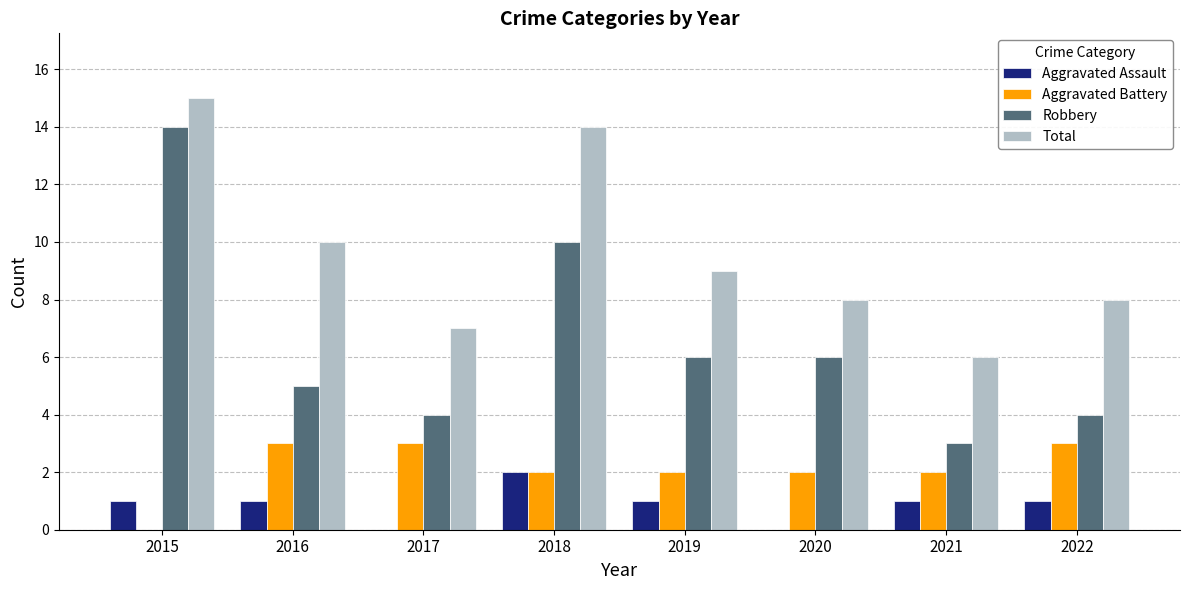

Reading left to right, what are all the values shown in this chart?

Aggravated Assault: 2015=1	2016=1	2017=0	2018=2	2019=1	2020=0	2021=1	2022=1
Aggravated Battery: 2015=0	2016=3	2017=3	2018=2	2019=2	2020=2	2021=2	2022=3
Robbery: 2015=14	2016=5	2017=4	2018=10	2019=6	2020=6	2021=3	2022=4
Total: 2015=15	2016=10	2017=7	2018=14	2019=9	2020=8	2021=6	2022=8